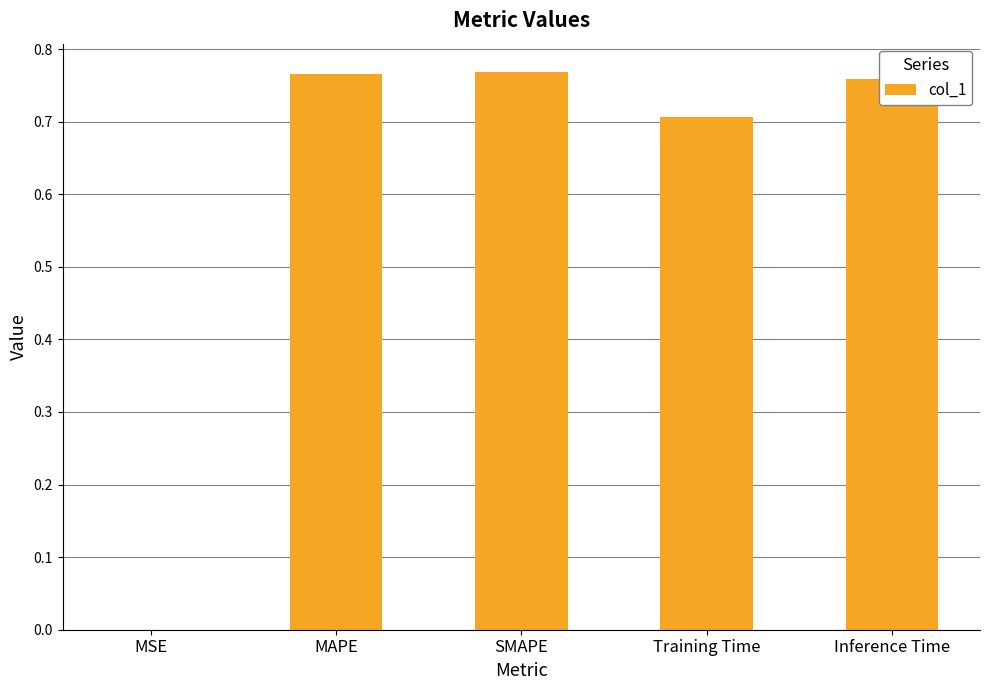

Which has a higher value, MAPE or MSE?

MAPE